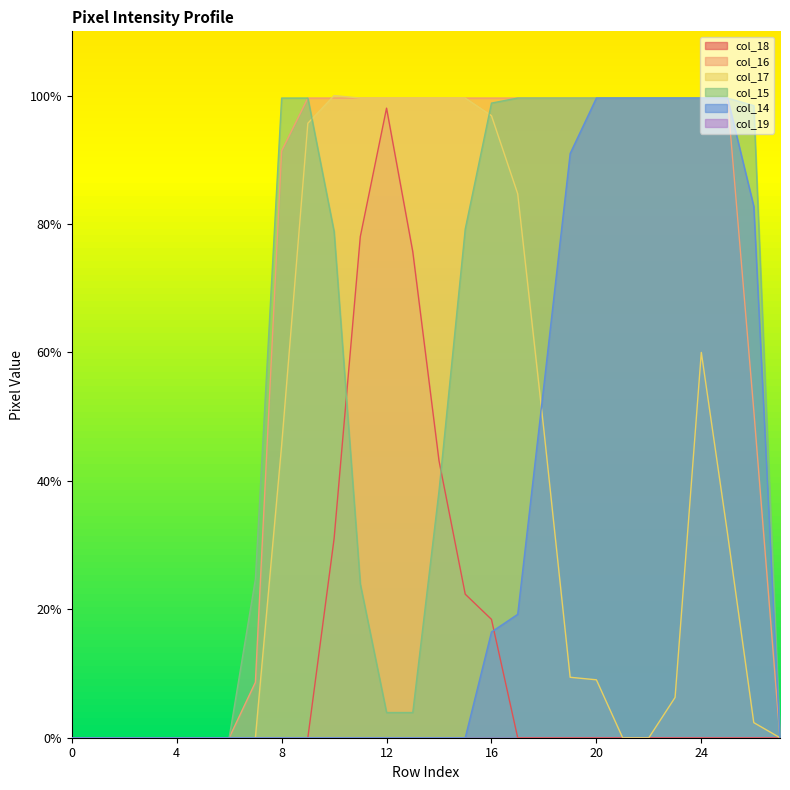

What is the sum of the col_16 values at 3 and 25?

99.6